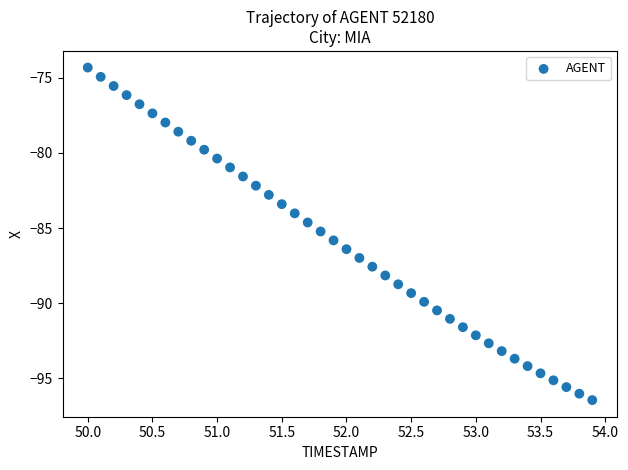

What is the range of X values (max minus min)?

3.9